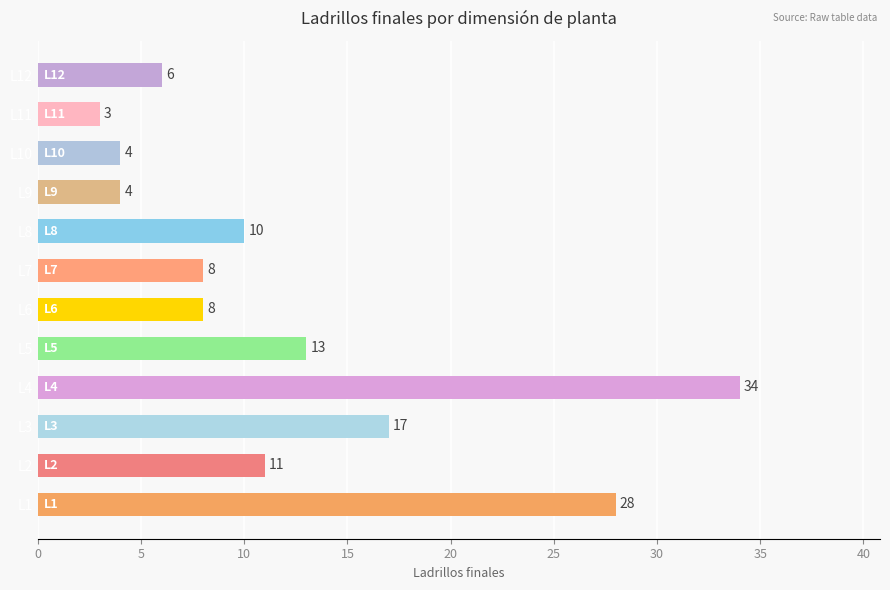

What is the minimum value shown in the chart?

3